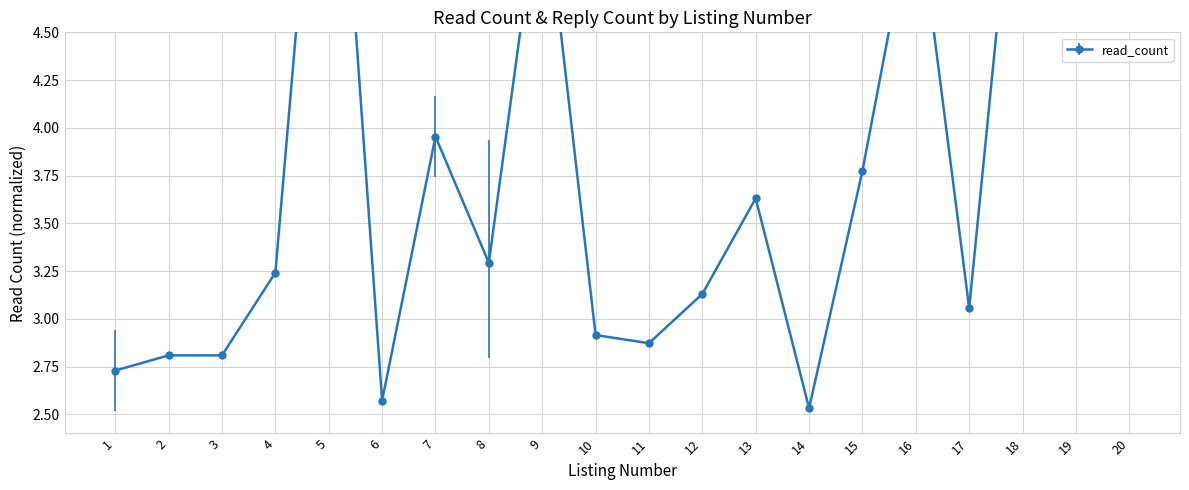

What is the greatest value displayed?

6.5